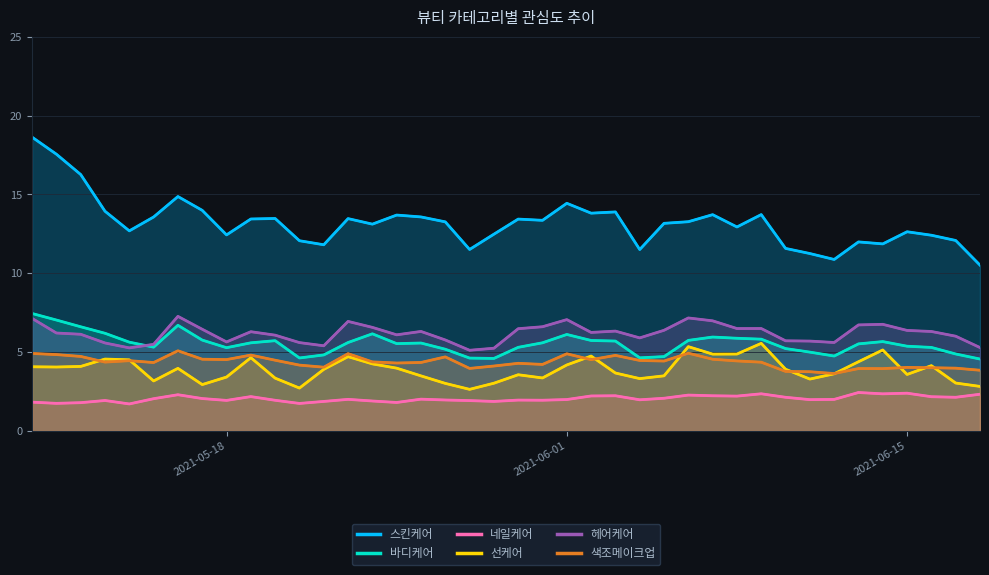

Is the value of 헤어케어 at 29 greater than the value of 스킨케어 at 26?

No